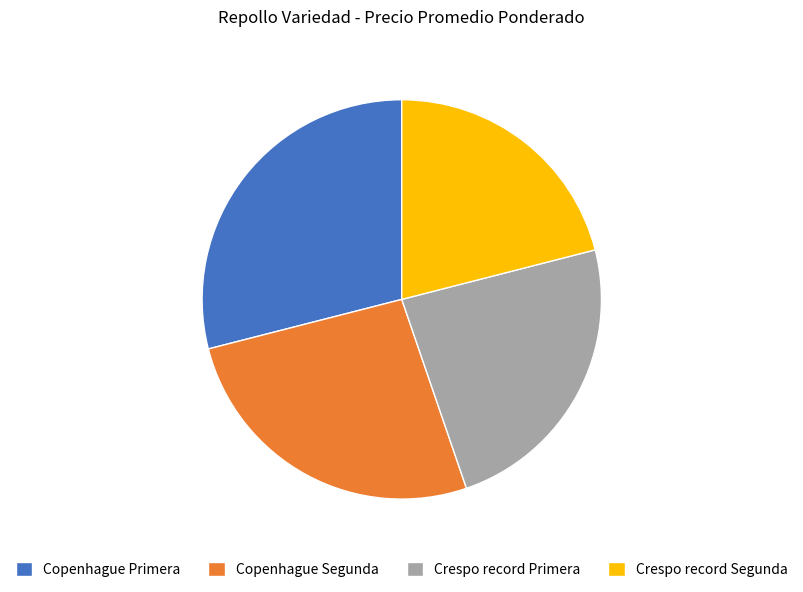

Combined, do Crespo record Primera and Crespo record Segunda account for over 50%?

No